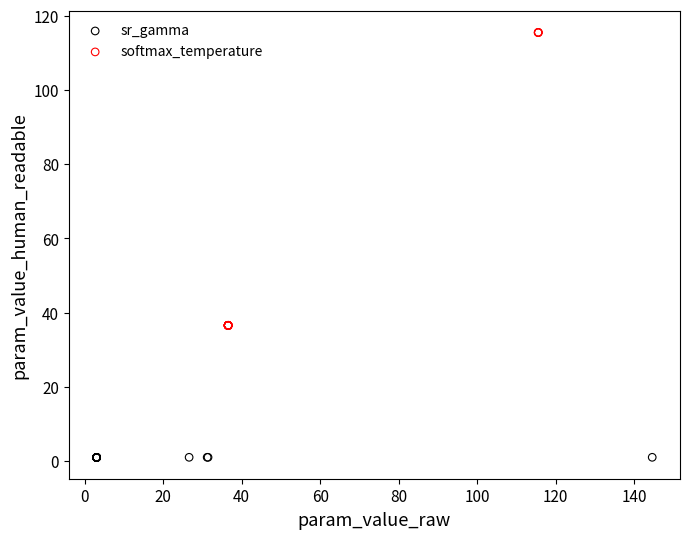

Which series has the widest spread of Y values?

softmax_temperature